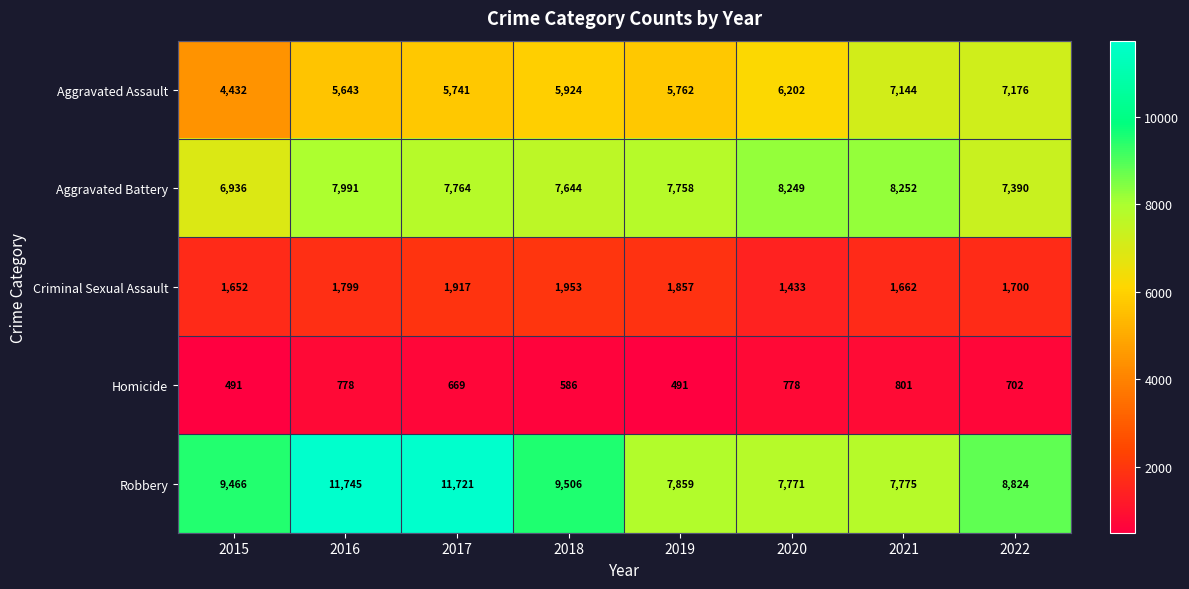

What is the total value across all series at 2021?

25634